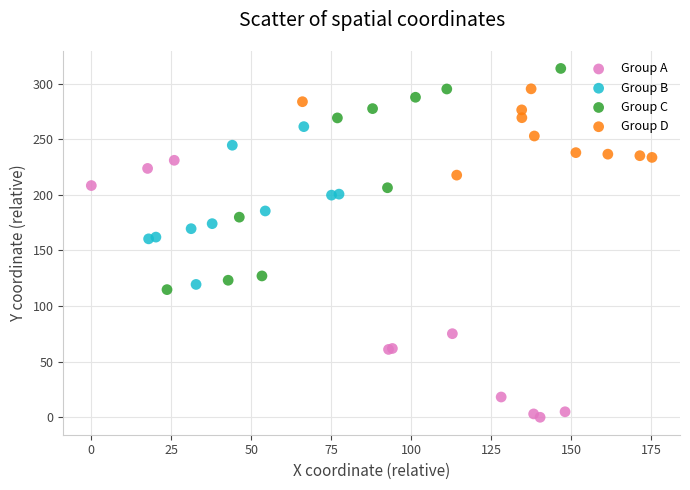

Which series contains the lowest Y value?

Group A